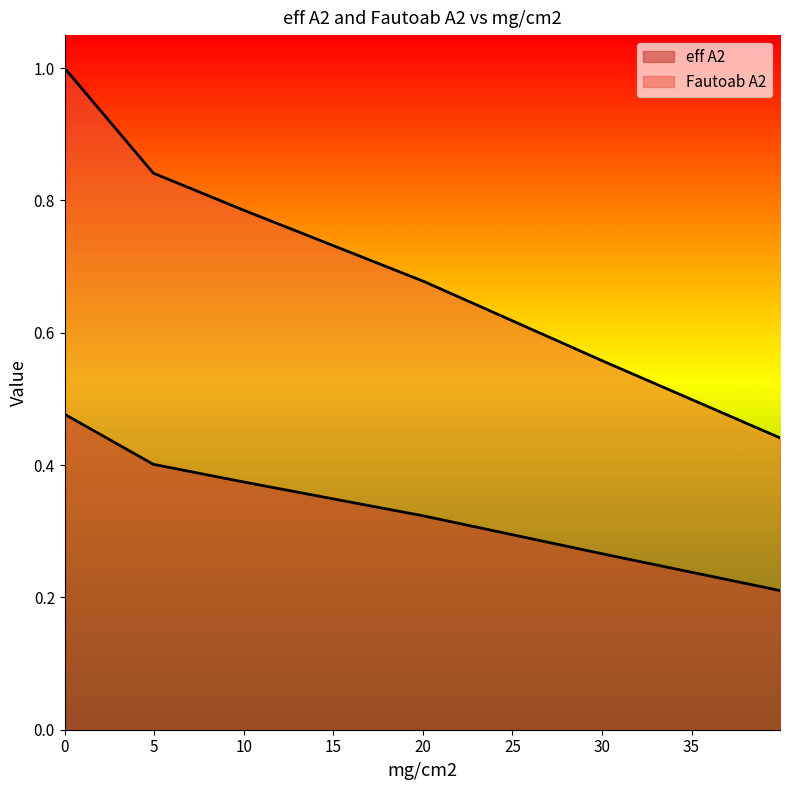

What is the sum of the Fautoab A2 values at 30.135 and 9.905?

0.6